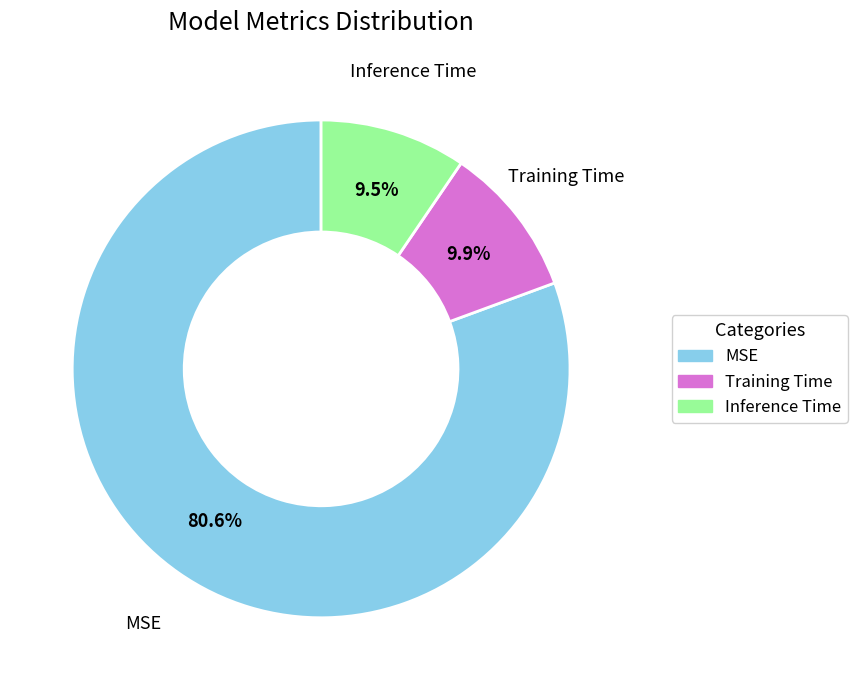

The Inference Time slice represents 1% of the pie. True or false?

False